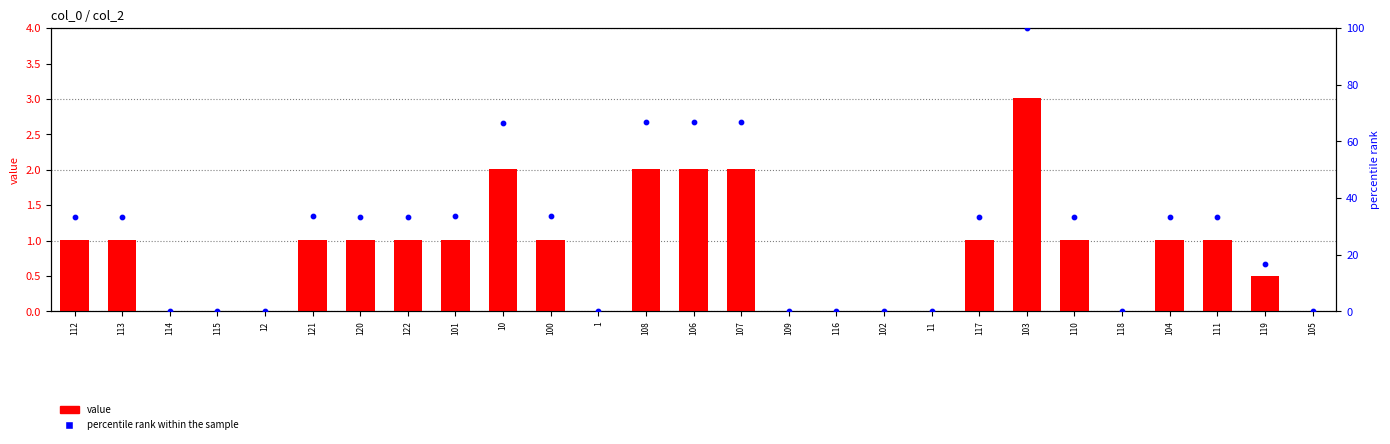

What are all the series names shown in the legend?

value, percentile rank within the sample